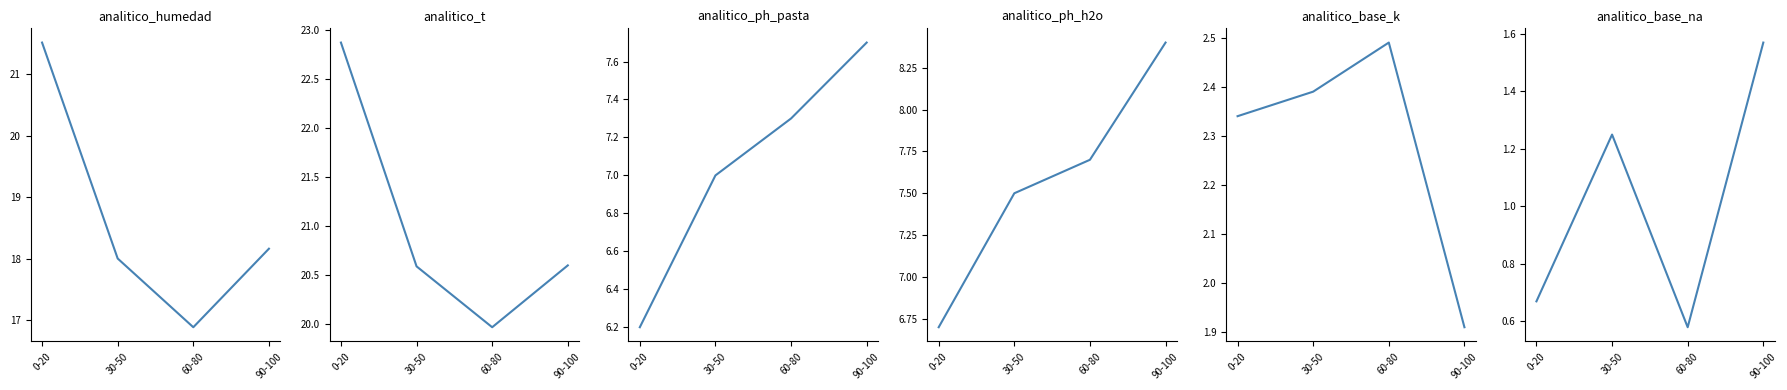

Reading left to right, extract all data points from this chart.

analitico_humedad: 21.5	18.0	16.9	18.2
analitico_t: 22.9	20.6	20.0	20.6
analitico_ph_pasta: 6.2	7.0	7.3	7.7
analitico_ph_h2o: 6.7	7.5	7.7	8.4
analitico_base_k: 2.3	2.4	2.5	1.9
analitico_base_na: 0.7	1.2	0.6	1.6